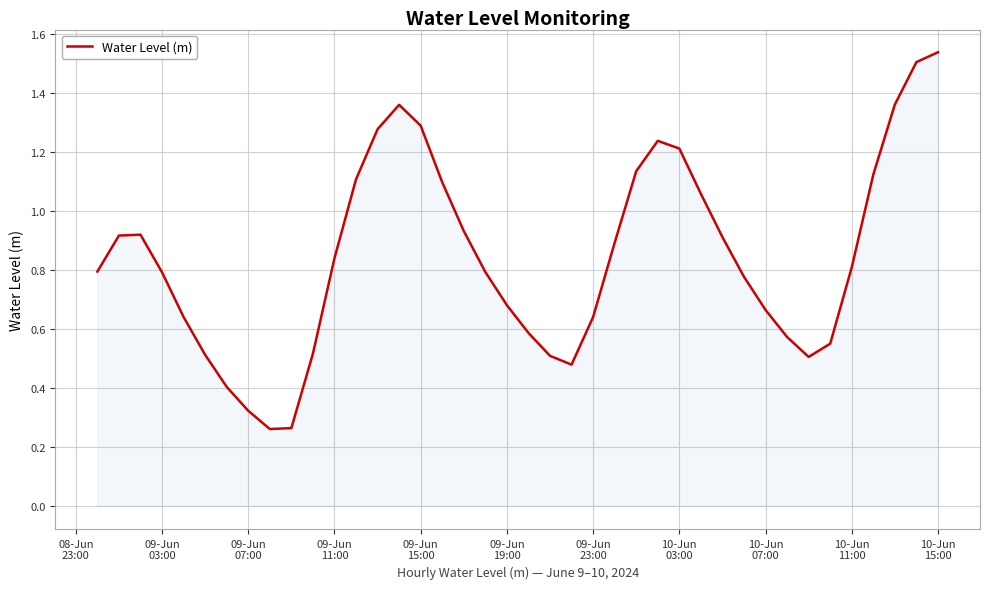

How many lines are shown in the chart?

1